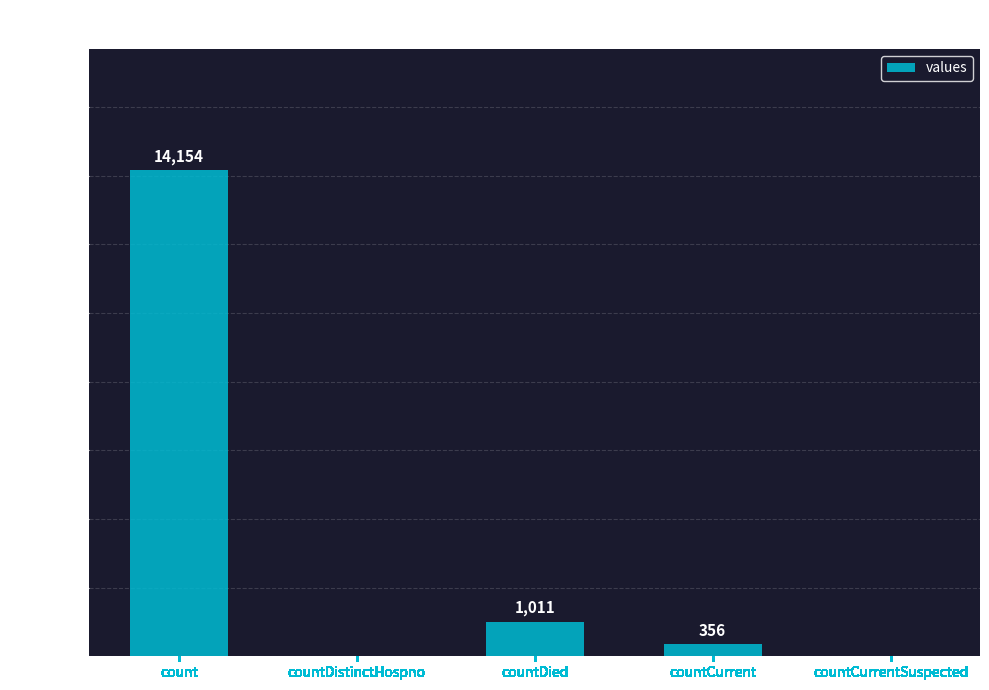

What is the sum of all values?

15521